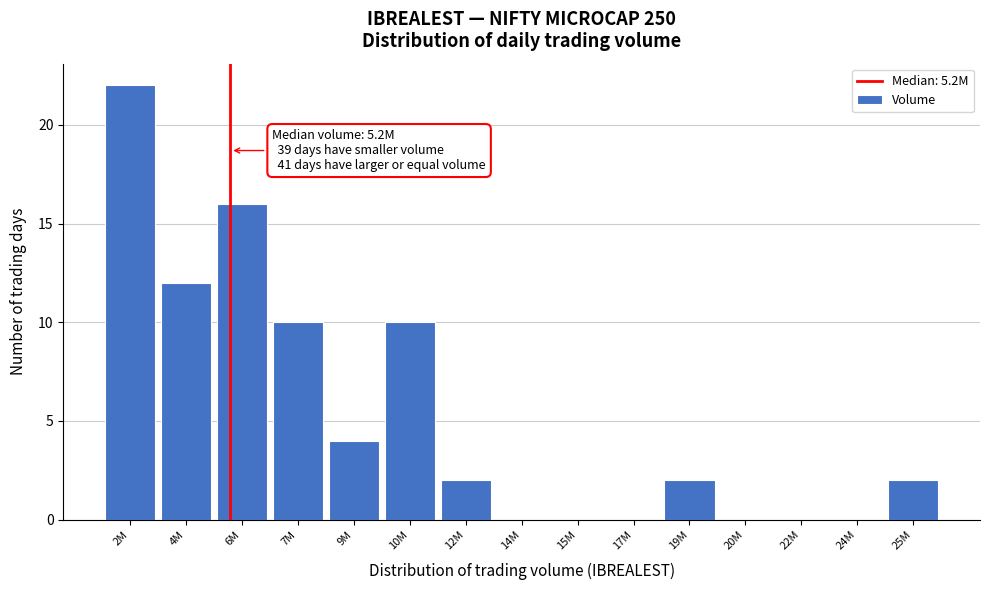

Reading right to left, extract all data points from this chart.

25M=2	24M=0	22M=0	20M=0	19M=2	17M=0	15M=0	14M=0	12M=2	10M=10	9M=4	7M=10	6M=16	4M=12	2M=22